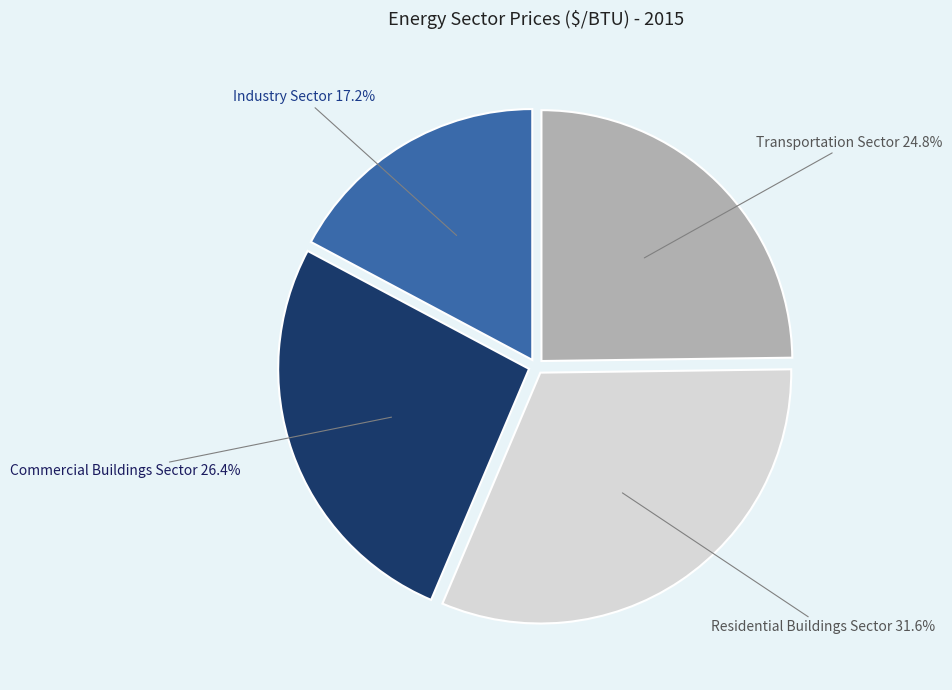

Count the number of slices in the pie.

4